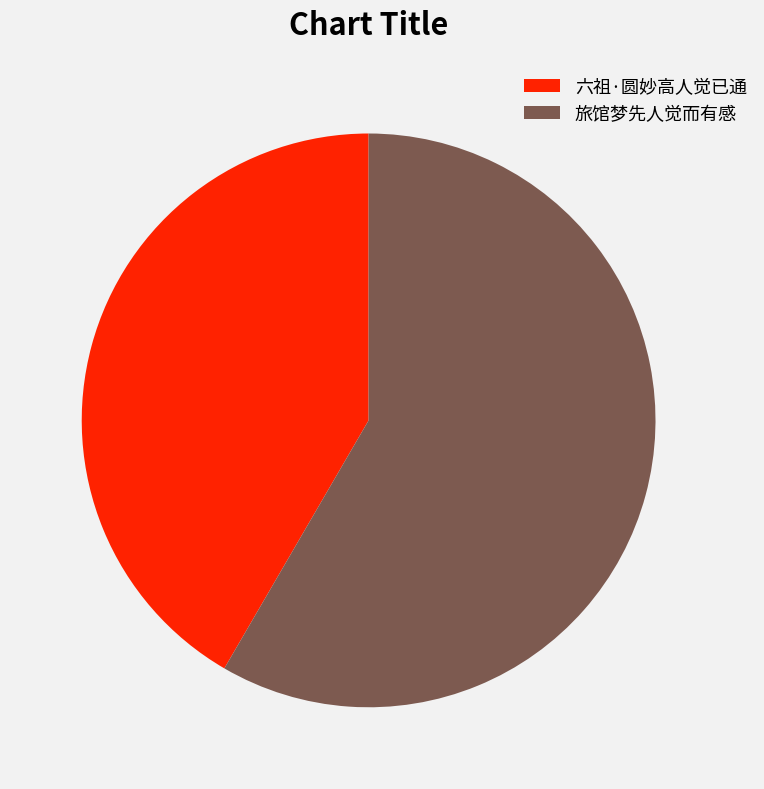

How many segments does this pie chart have?

2